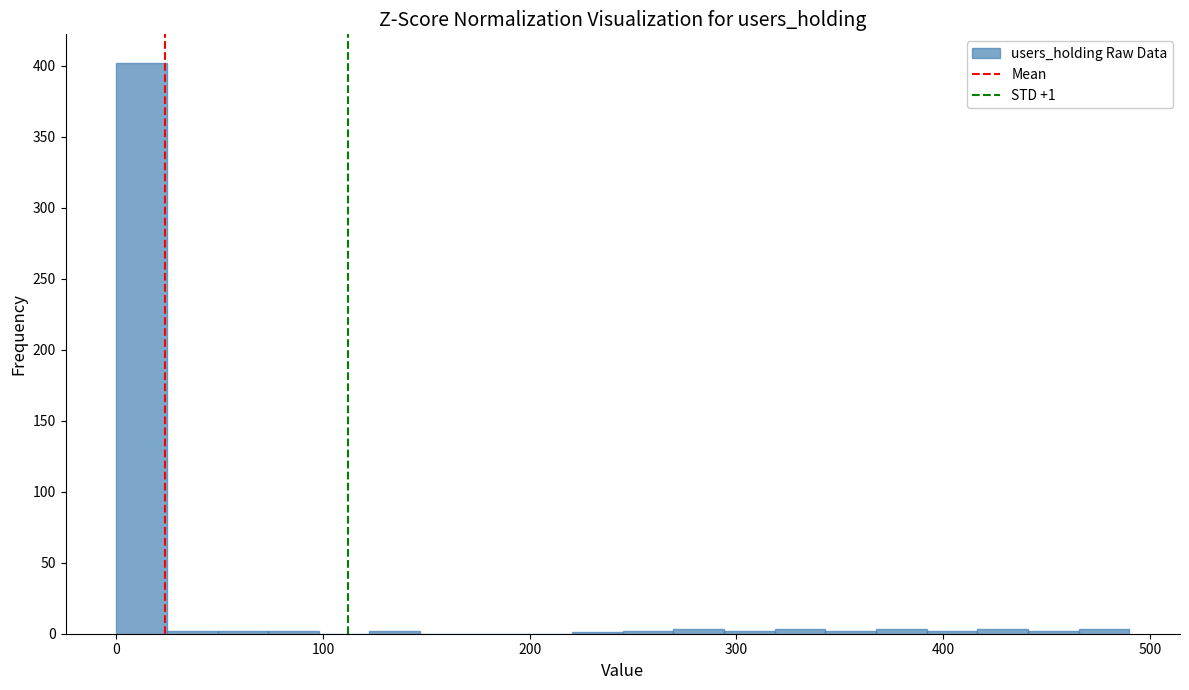

Around what value on the x-axis is the tallest bar? Give the approximate position of its centre, as read against the axis.

10